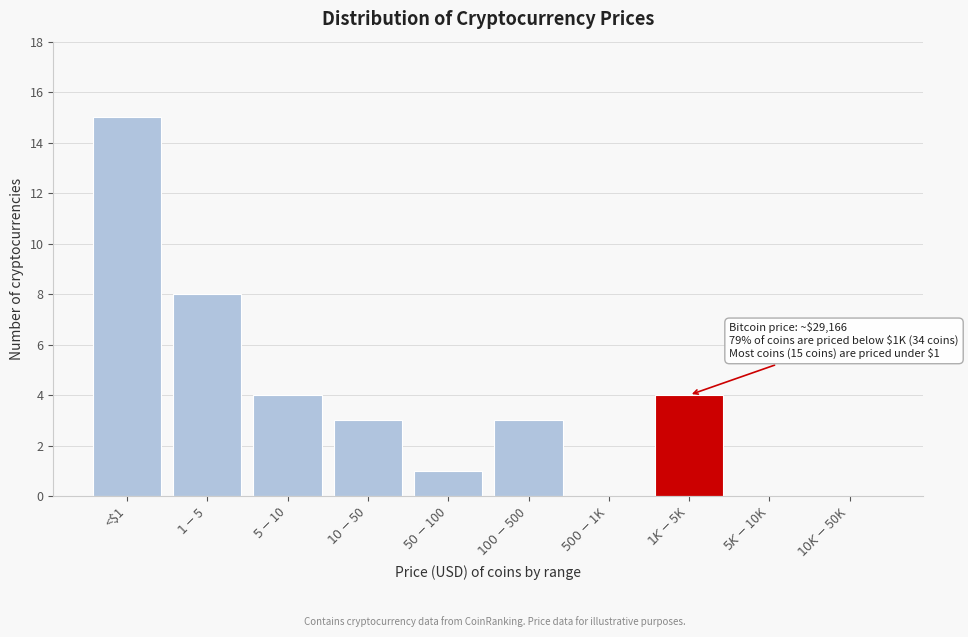

What is the maximum value shown in the chart?

15